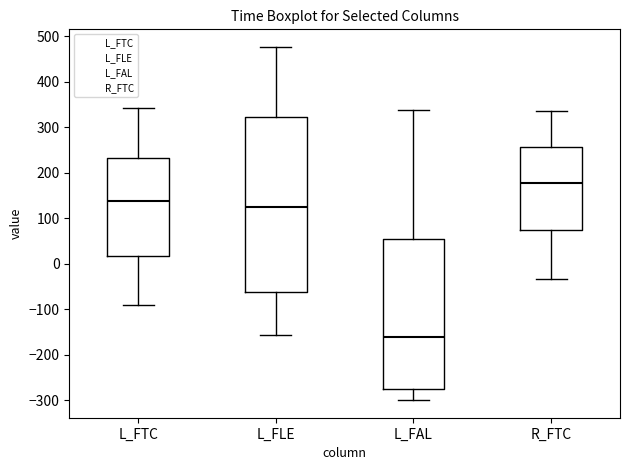

Reading left to right, read every box against the y-axis: the position of its median line, the range the box covers, and the ends of its whiskers. The values are not printed on the chart, so give them approximately, as read against the axis.

L_FTC: median 140, box 20 to 230, whiskers -90 to 340
L_FLE: median 120, box -60 to 320, whiskers -160 to 480
L_FAL: median -160, box -280 to 50, whiskers -300 to 340
R_FTC: median 180, box 70 to 260, whiskers -30 to 330